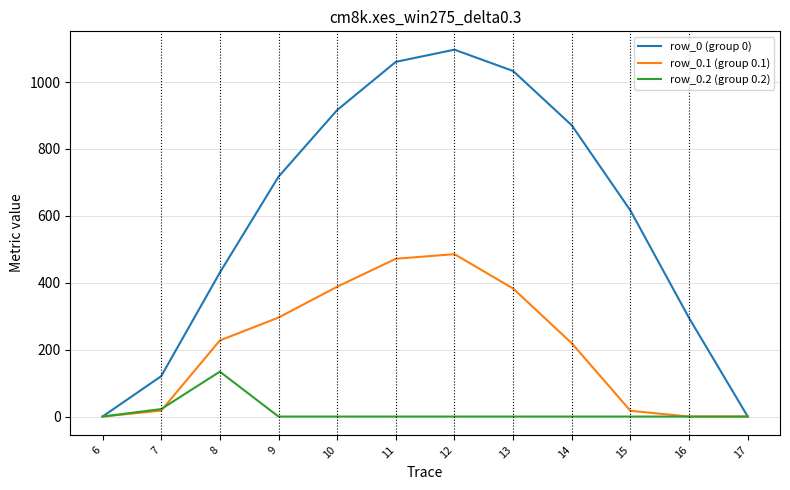

In row_0.2 (group 0.2), how many points are higher than both neighbors (excluding endpoints)?

1